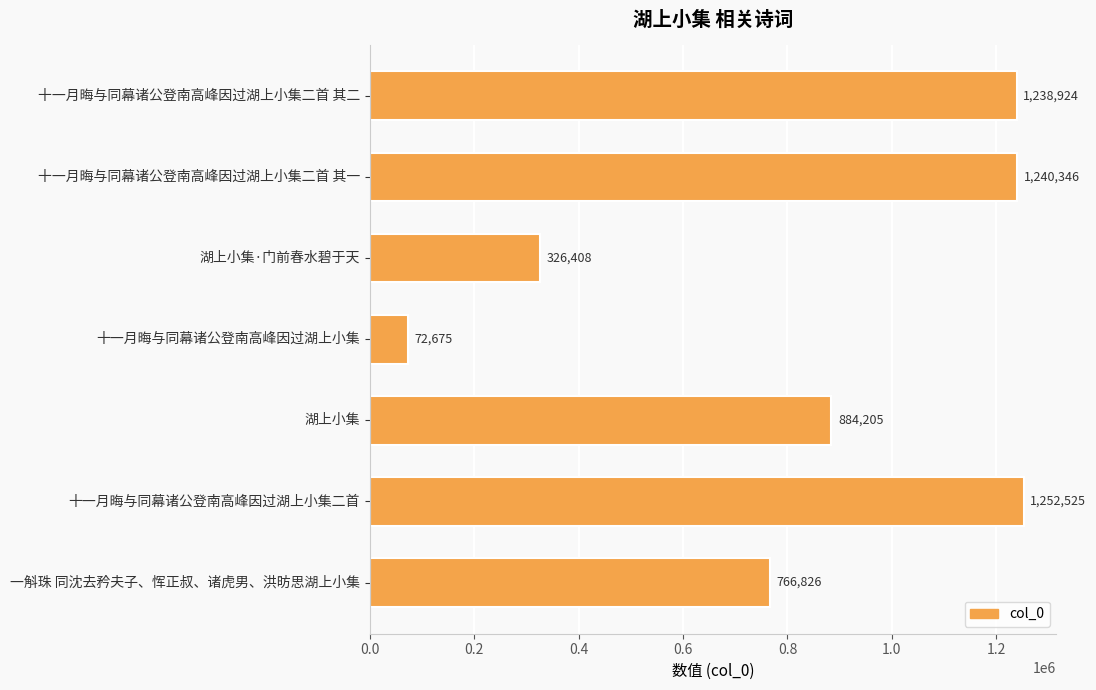

The value at 湖上小集·门前春水碧于天 is 197116. True or false?

False